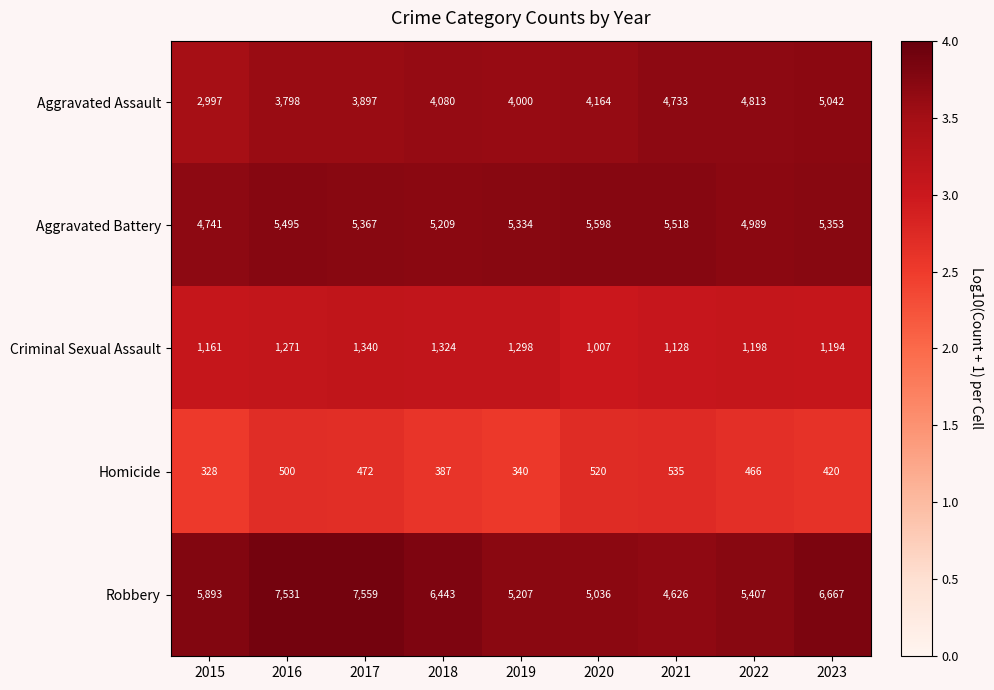

What is the minimum value shown in the chart?

328